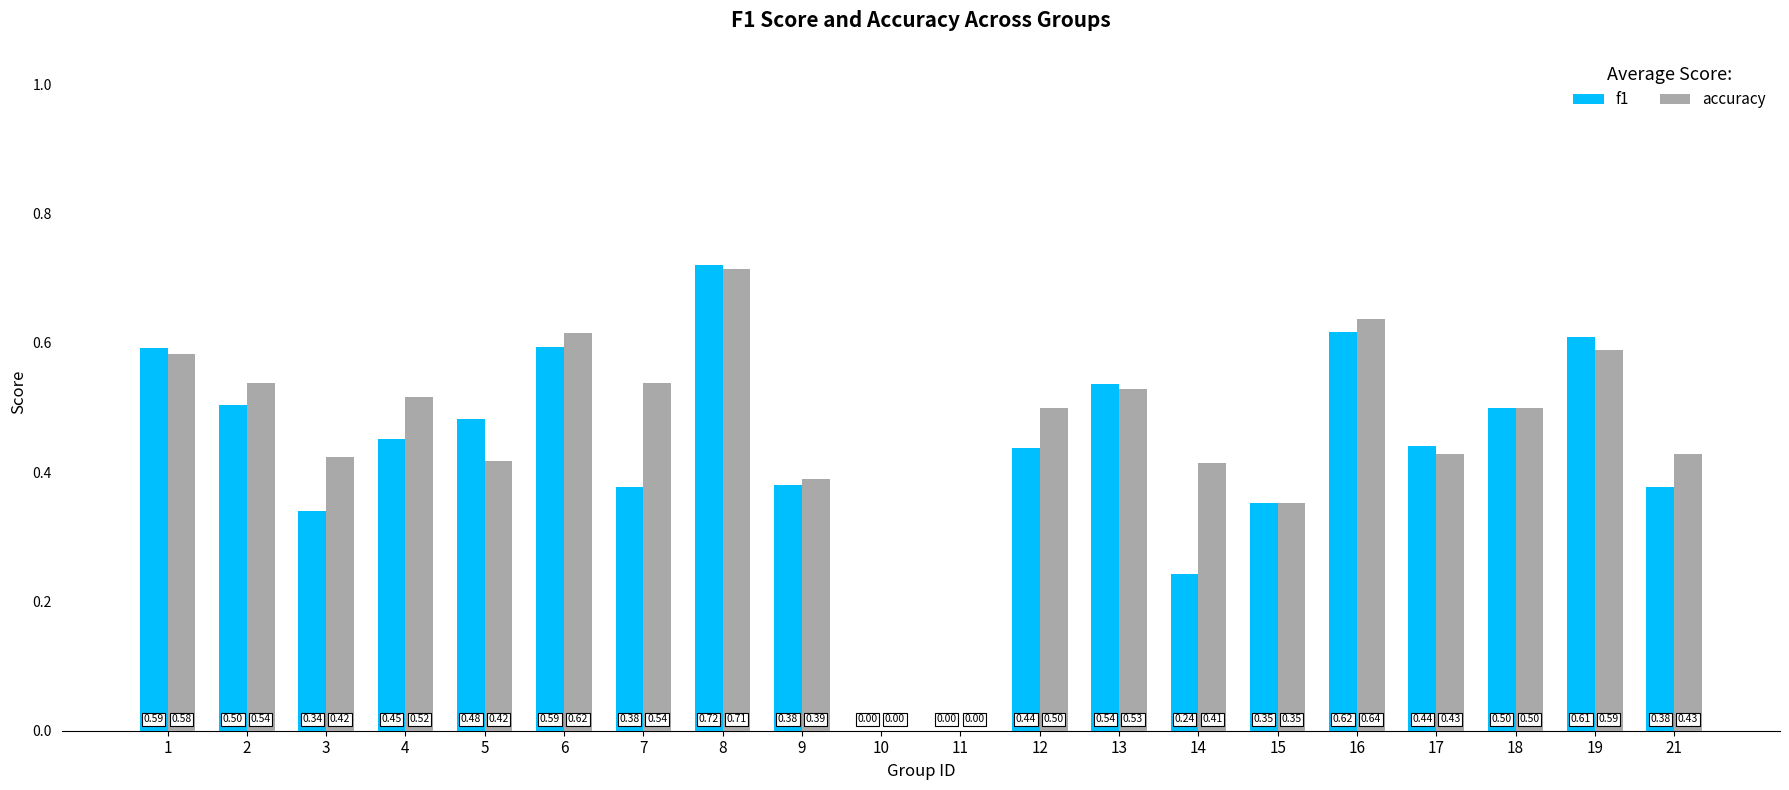

How many groups of bars are there?

20